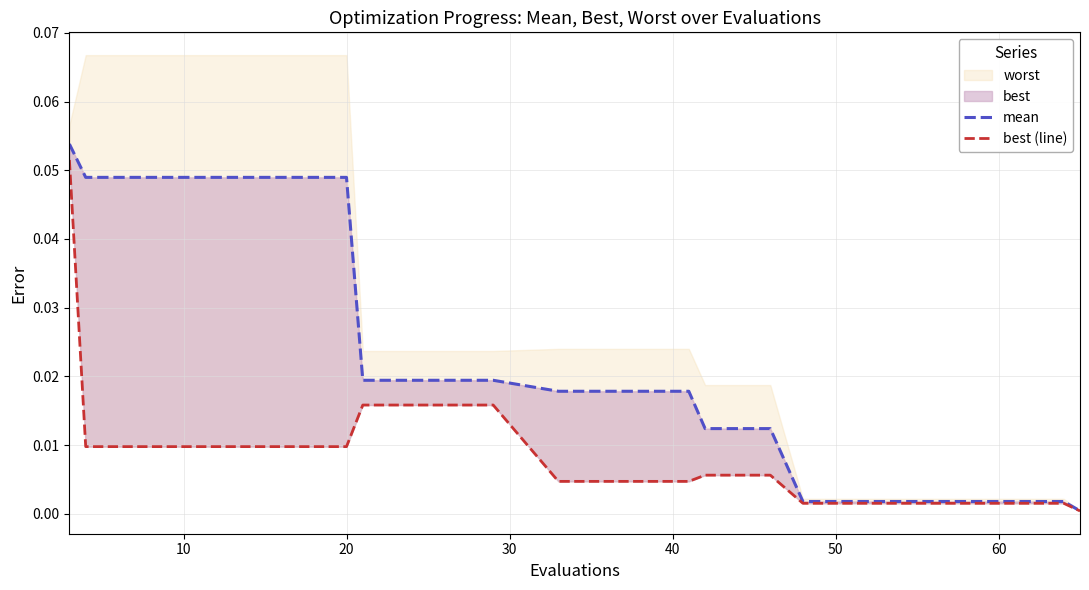

How many lines are shown in the chart?

2